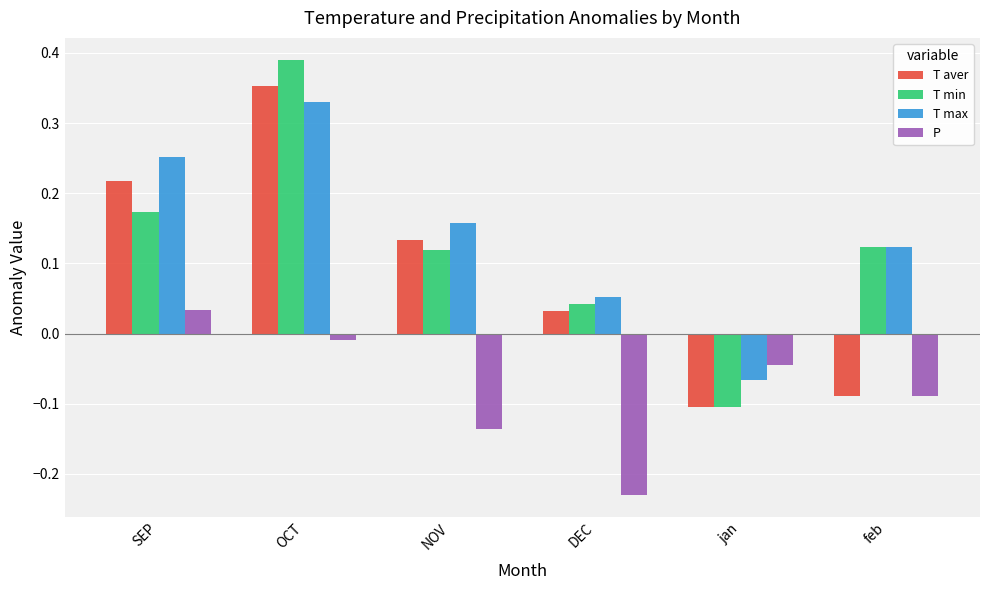

Where does the T aver series first go above 0?

SEP